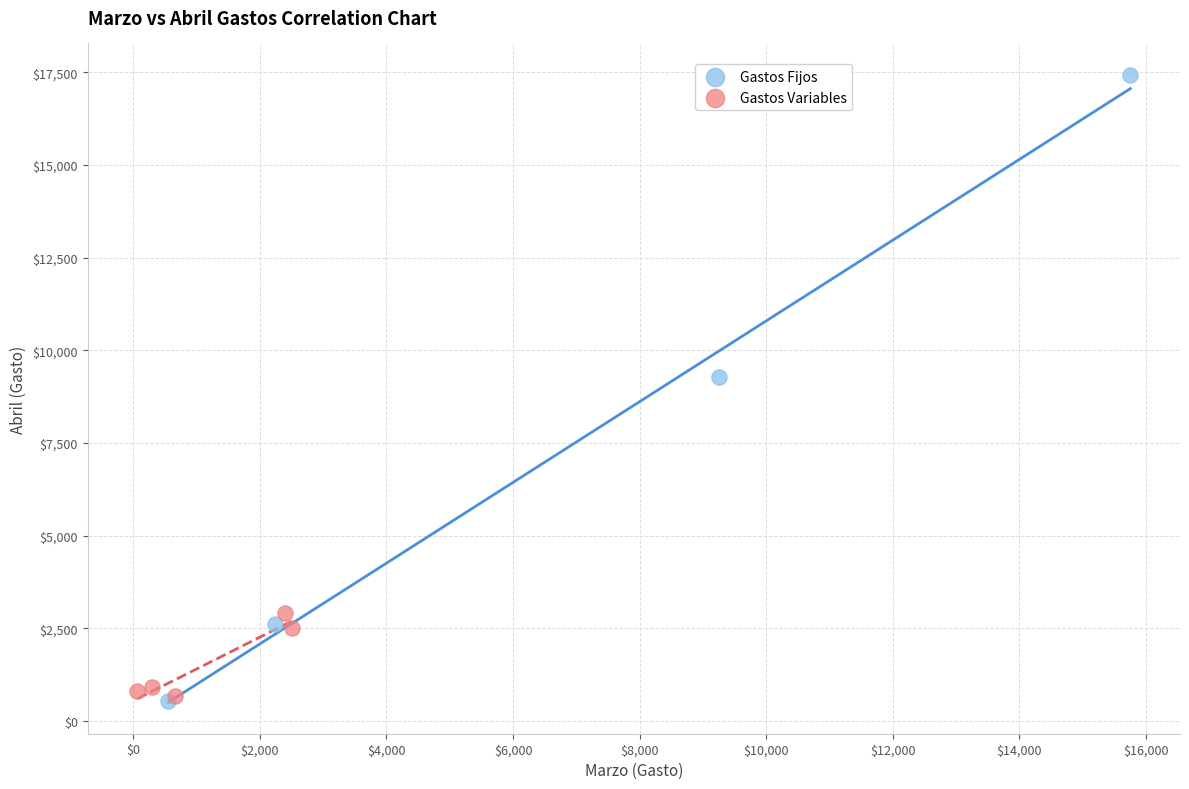

Which series reaches the maximum Y coordinate?

Gastos Fijos